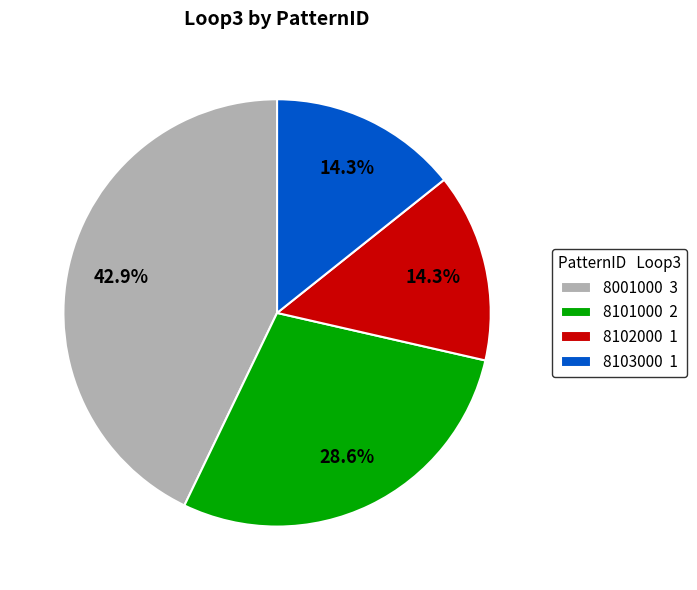

Which has a higher value, 8102000 1 or 8101000 2?

8101000 2